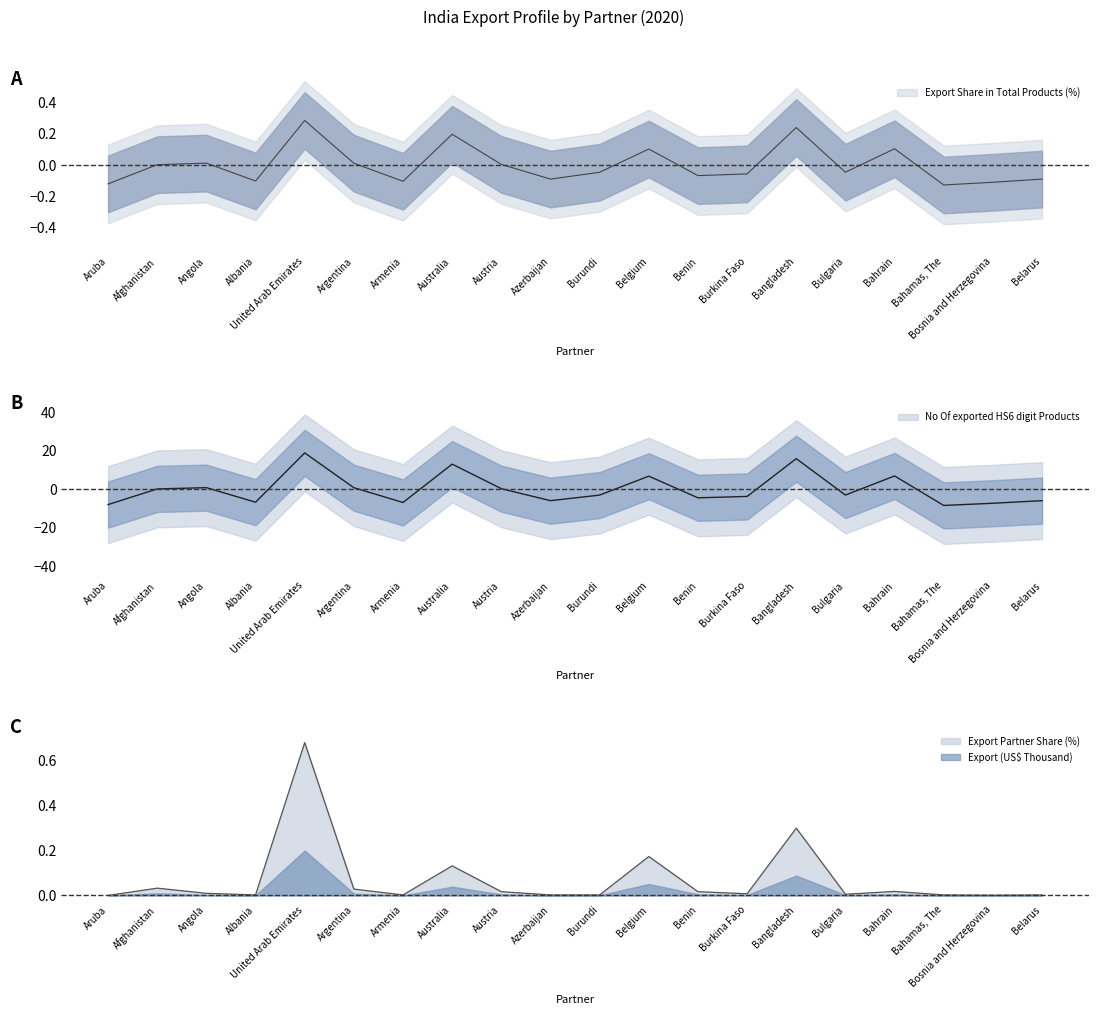

List the labels in order of Export Share in Total Products (%) value, largest first.

United Arab Emirates, Bangladesh, Australia, Bahrain, Belgium, Angola, Argentina, Austria, Afghanistan, Bulgaria, Burundi, Burkina Faso, Benin, Belarus, Azerbaijan, Albania, Armenia, Bosnia and Herzegovina, Aruba, Bahamas, The